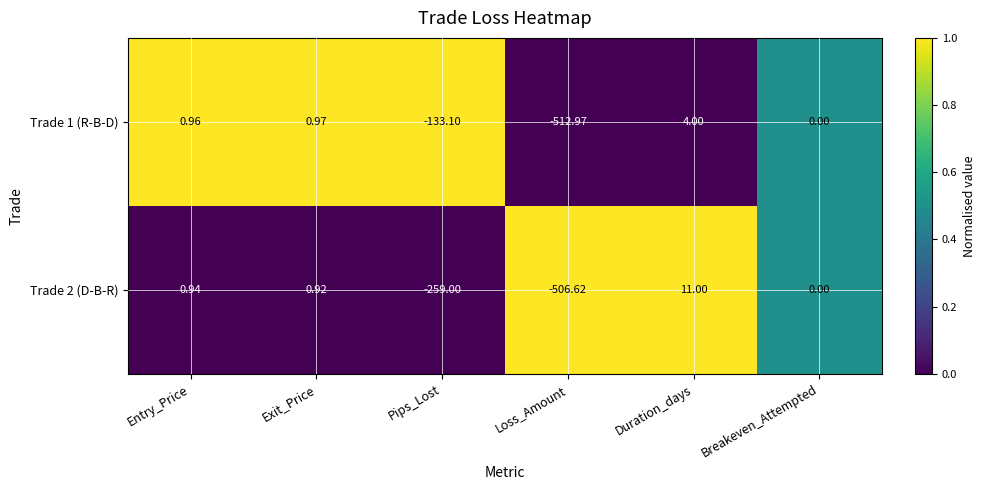

At which category does the chart reach its minimum across all series?

Loss_Amount